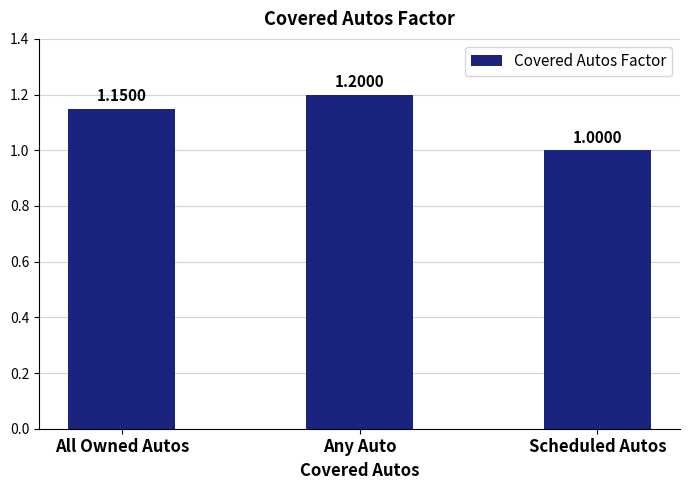

Rank the categories by value from lowest to highest.

Scheduled Autos, All Owned Autos, Any Auto